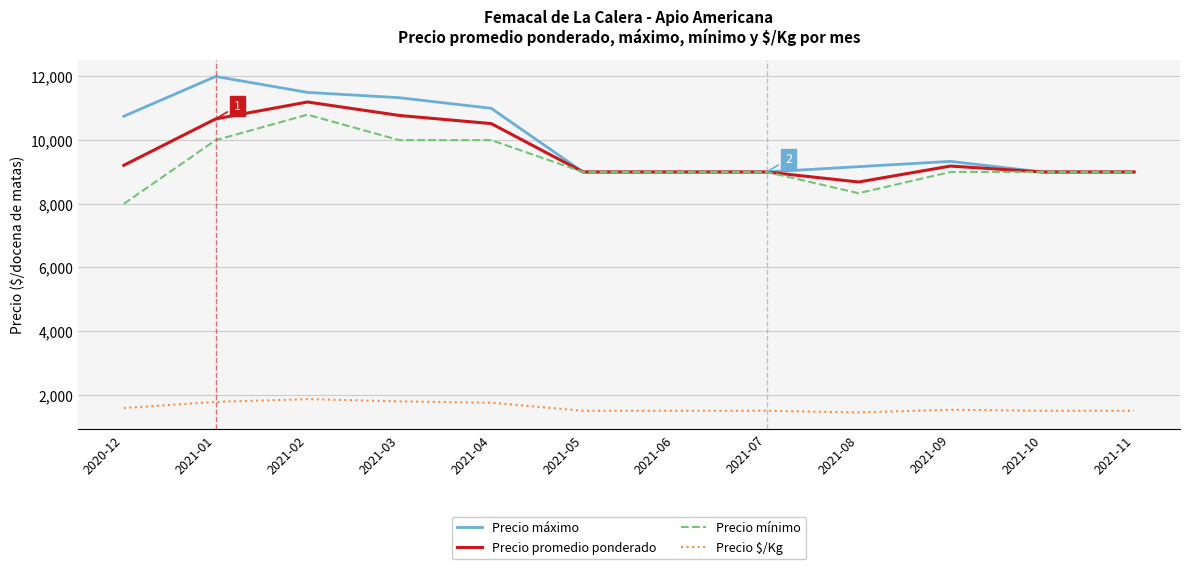

True or false: Precio $/Kg and Precio promedio ponderado cross at least once.

False